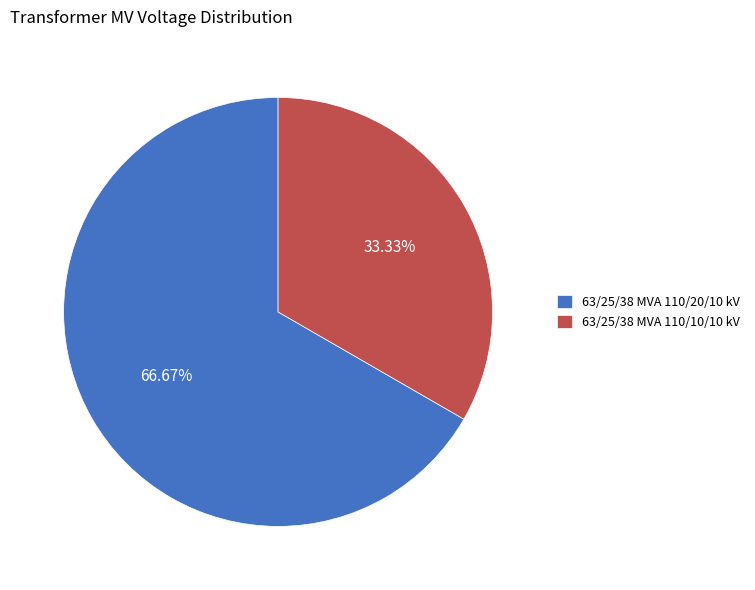

Rank the categories by value from lowest to highest.

63/25/38 MVA 110/10/10 kV, 63/25/38 MVA 110/20/10 kV